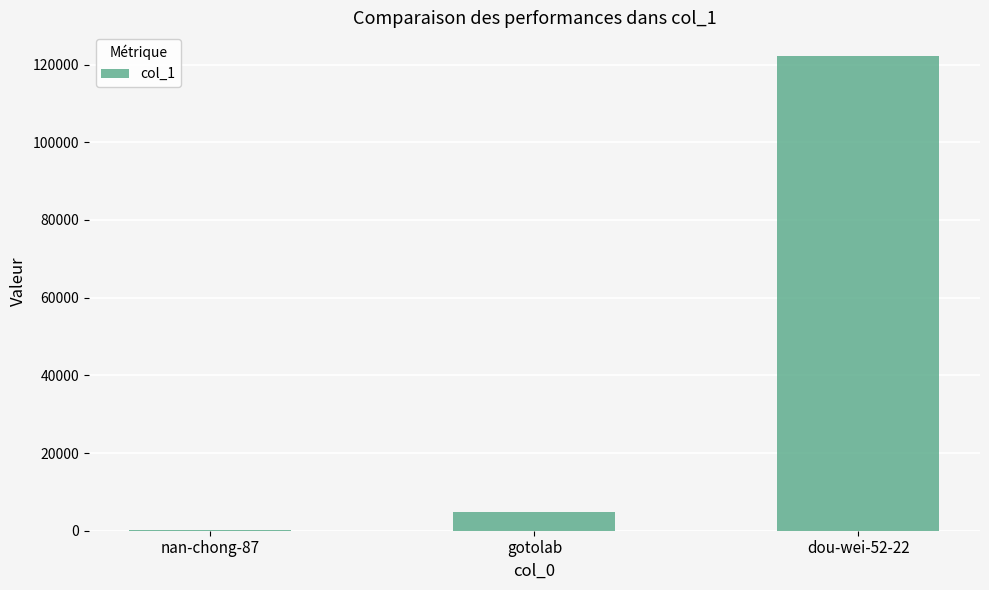

Read the value at nan-chong-87.

287